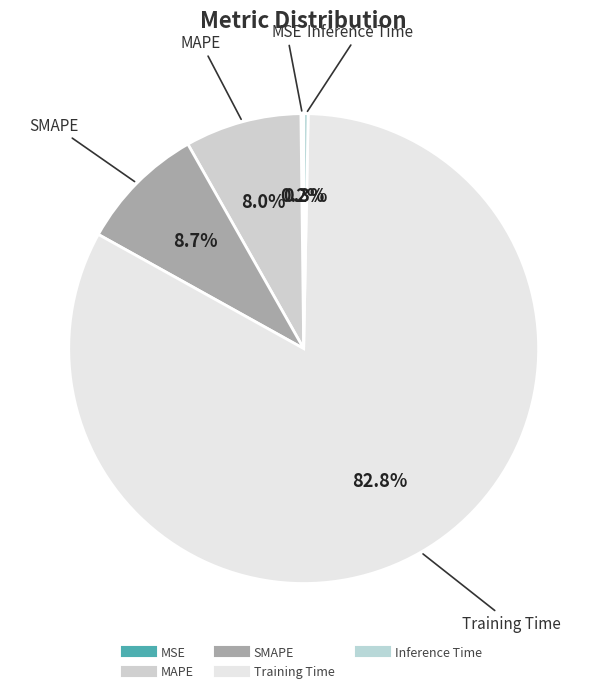

To the nearest percent, what portion does SMAPE represent?

9%